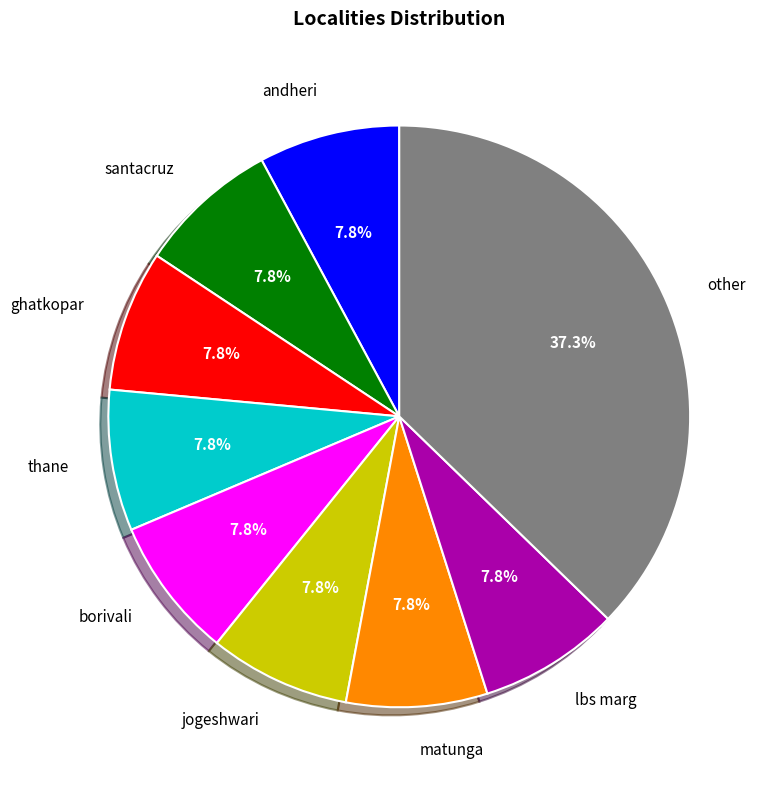

Do other and matunga together represent more than half of the pie?

No